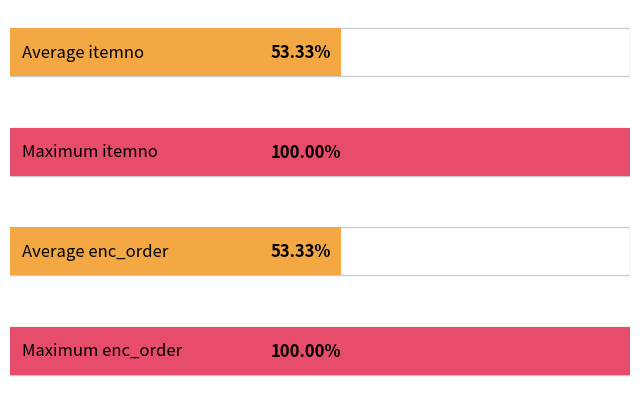

The itemno series shows 9 at 7. True or false?

False